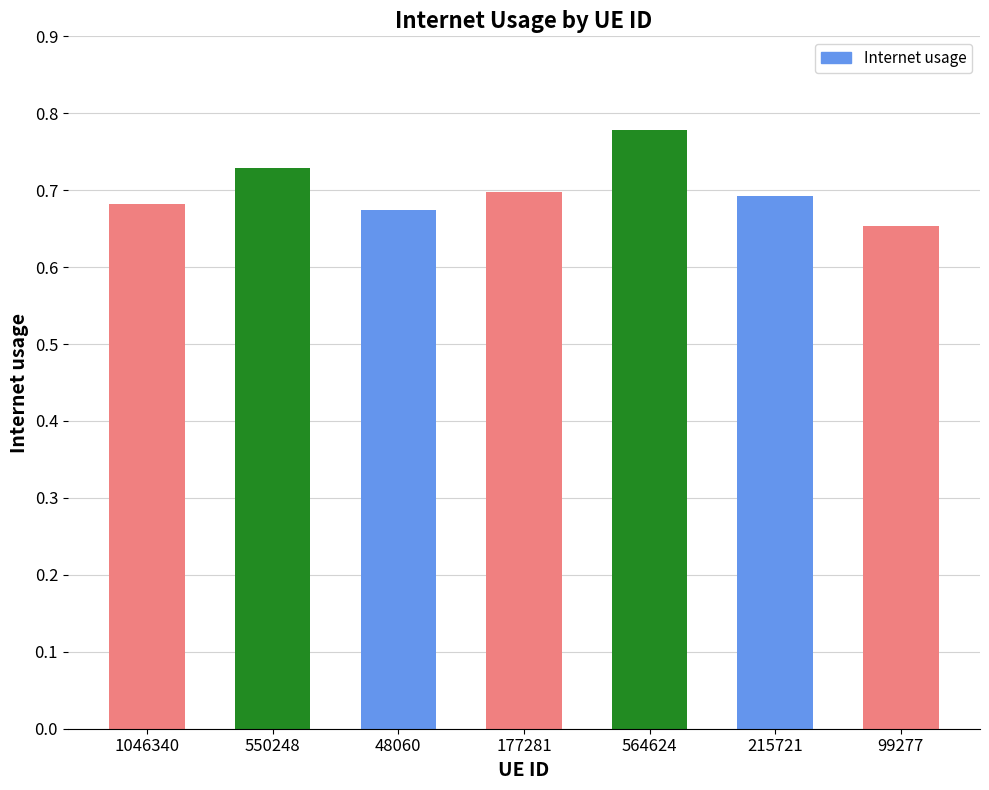

What is the label of the 3rd bar from the left?

48060